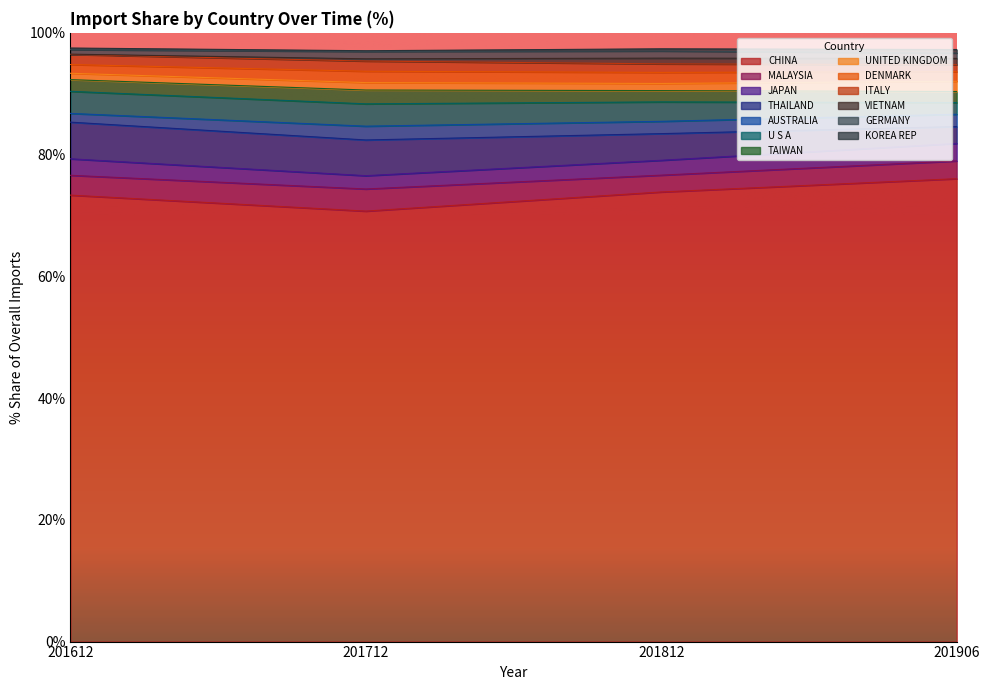

What is the sum of all 201812_% Share values?

97.4